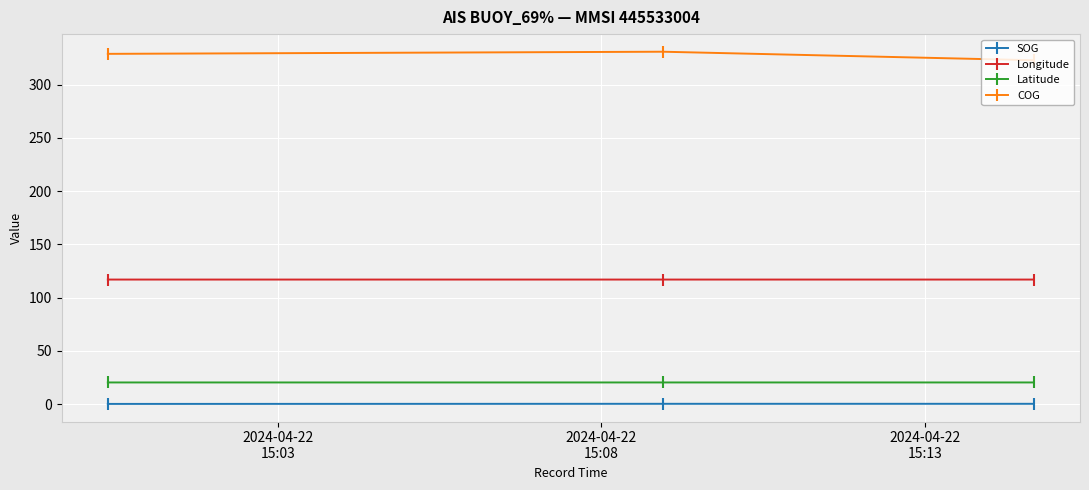

What is the value of the COG point at the 2nd from the left?

331.0